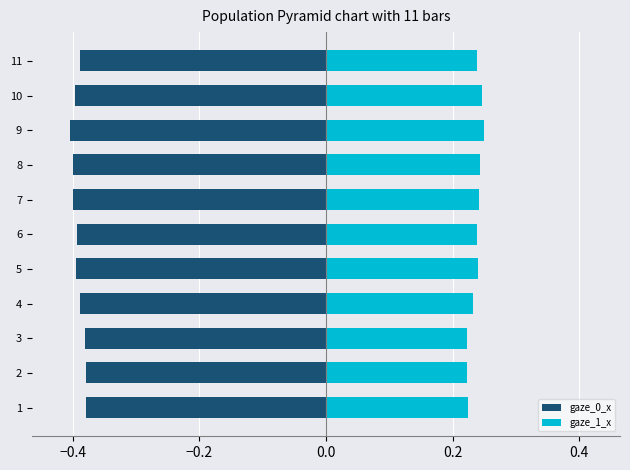

How many groups of bars are there?

11